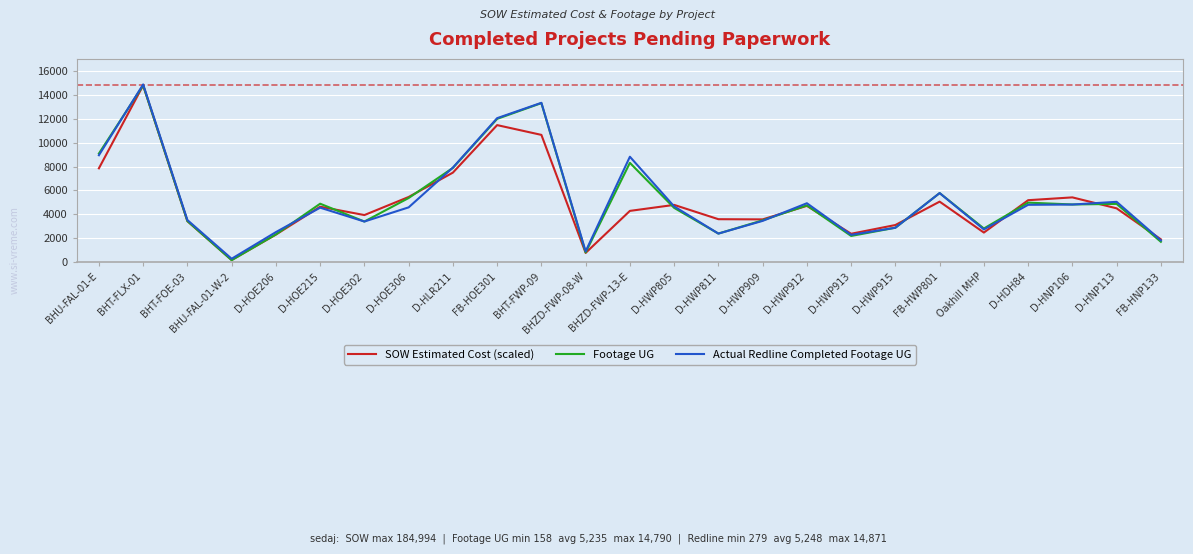

Is it true that Actual Redline Completed Footage UG equals 8945.0 at BHU-FAL-01-E?

True